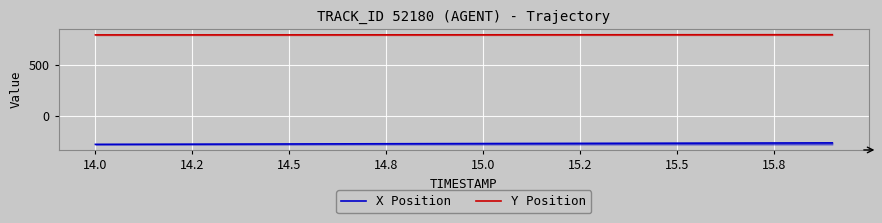

Is the value of X Position at 14.5 greater than the value of Y Position at 13?

No